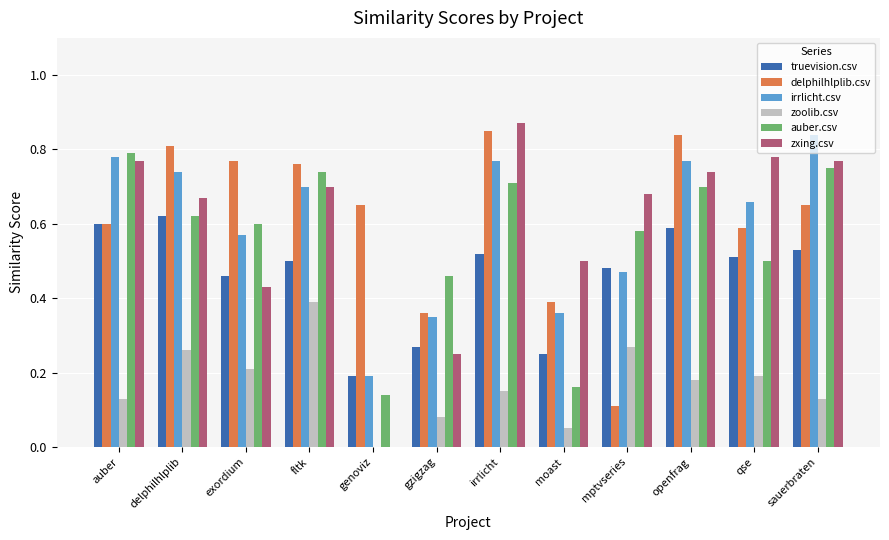

Between exordium and openfrag, which series saw the biggest shift?

zxing.csv